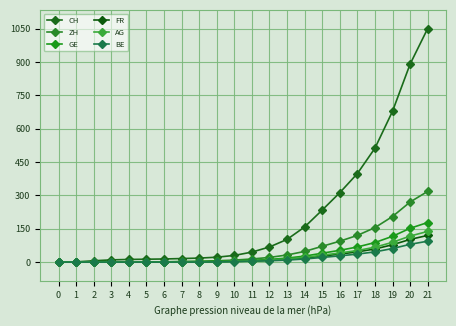

True or false: GE and AG cross at least once.

False